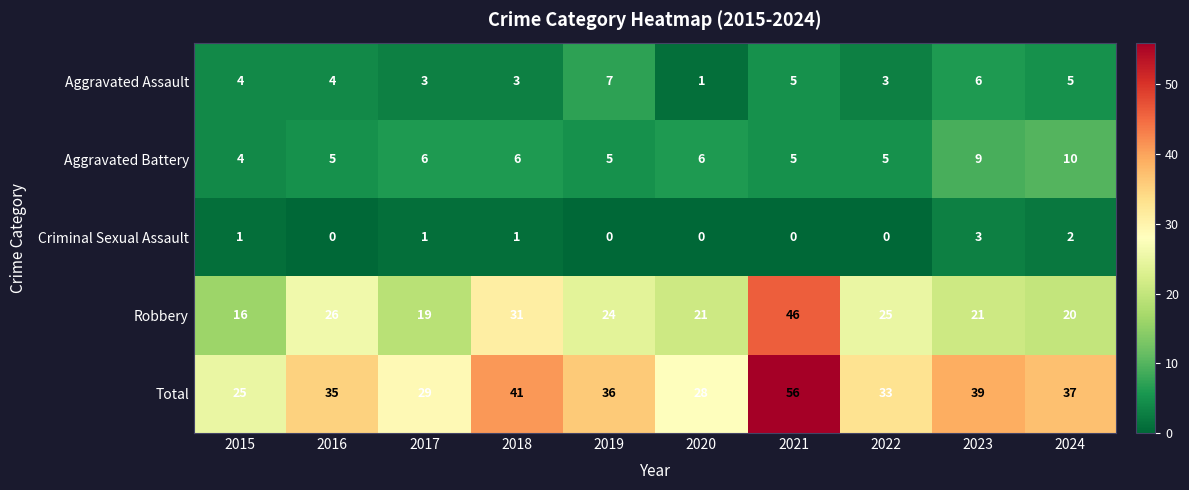

Rank the series at 2023 from lowest to highest value.

Criminal Sexual Assault, Aggravated Assault, Aggravated Battery, Robbery, Total